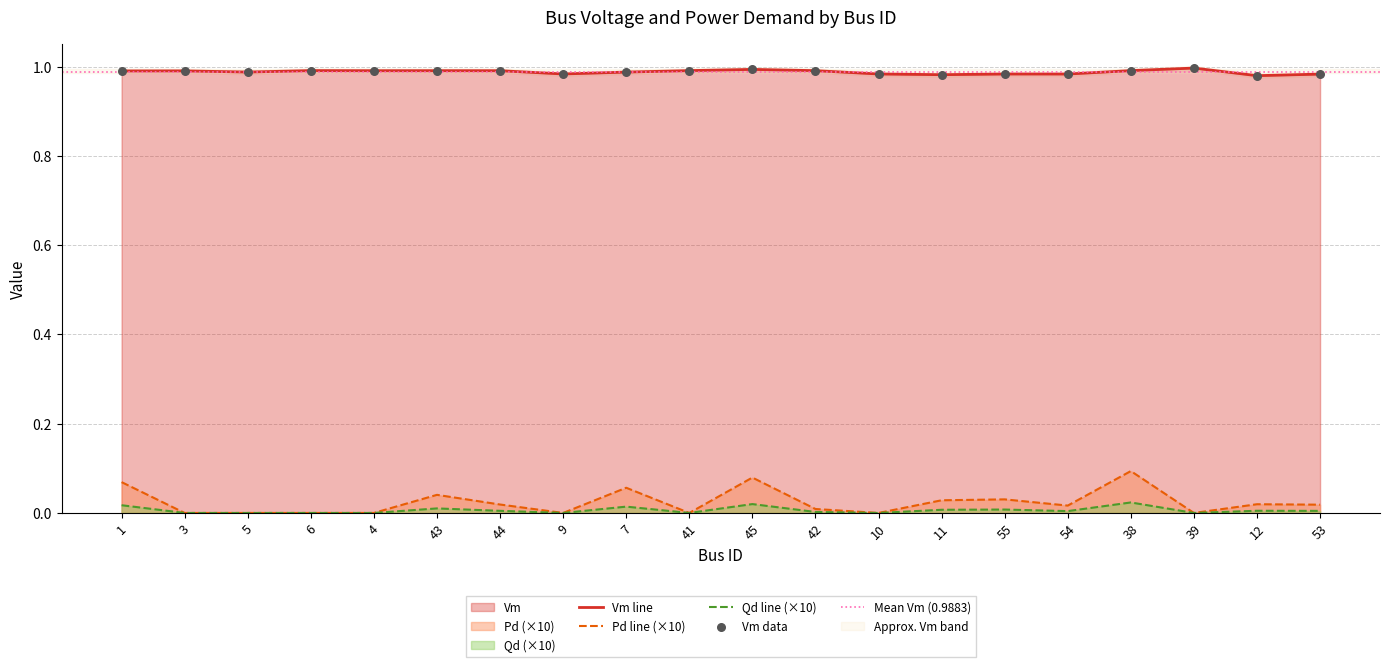

Which series reaches the maximum Y coordinate?

Vm